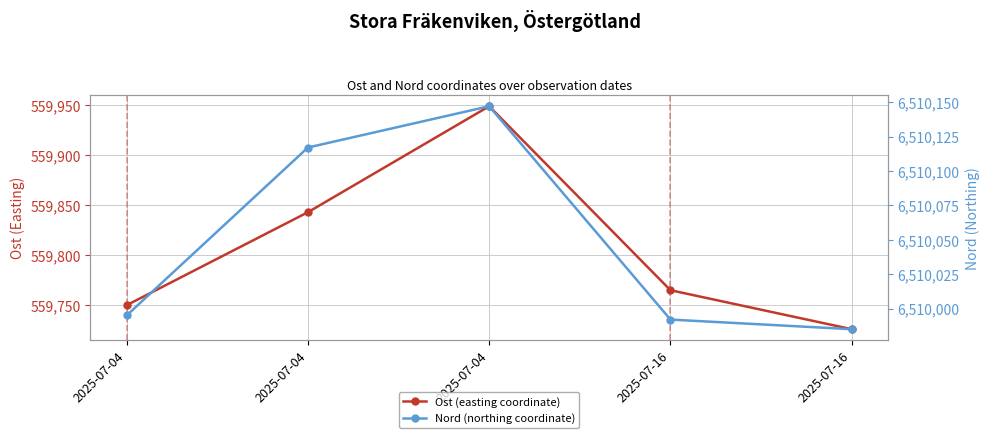

Which category has the highest value across all series?

2025-07-04